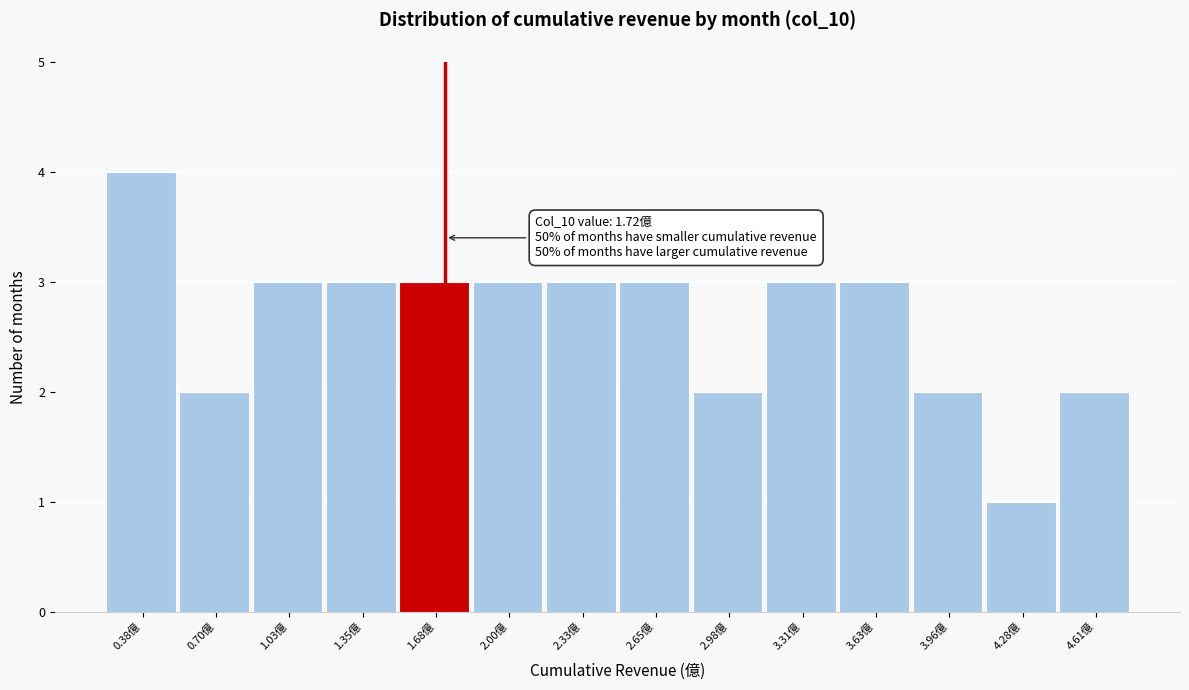

Over which range of the x-axis is the bar tallest?

0.20 to 0.55